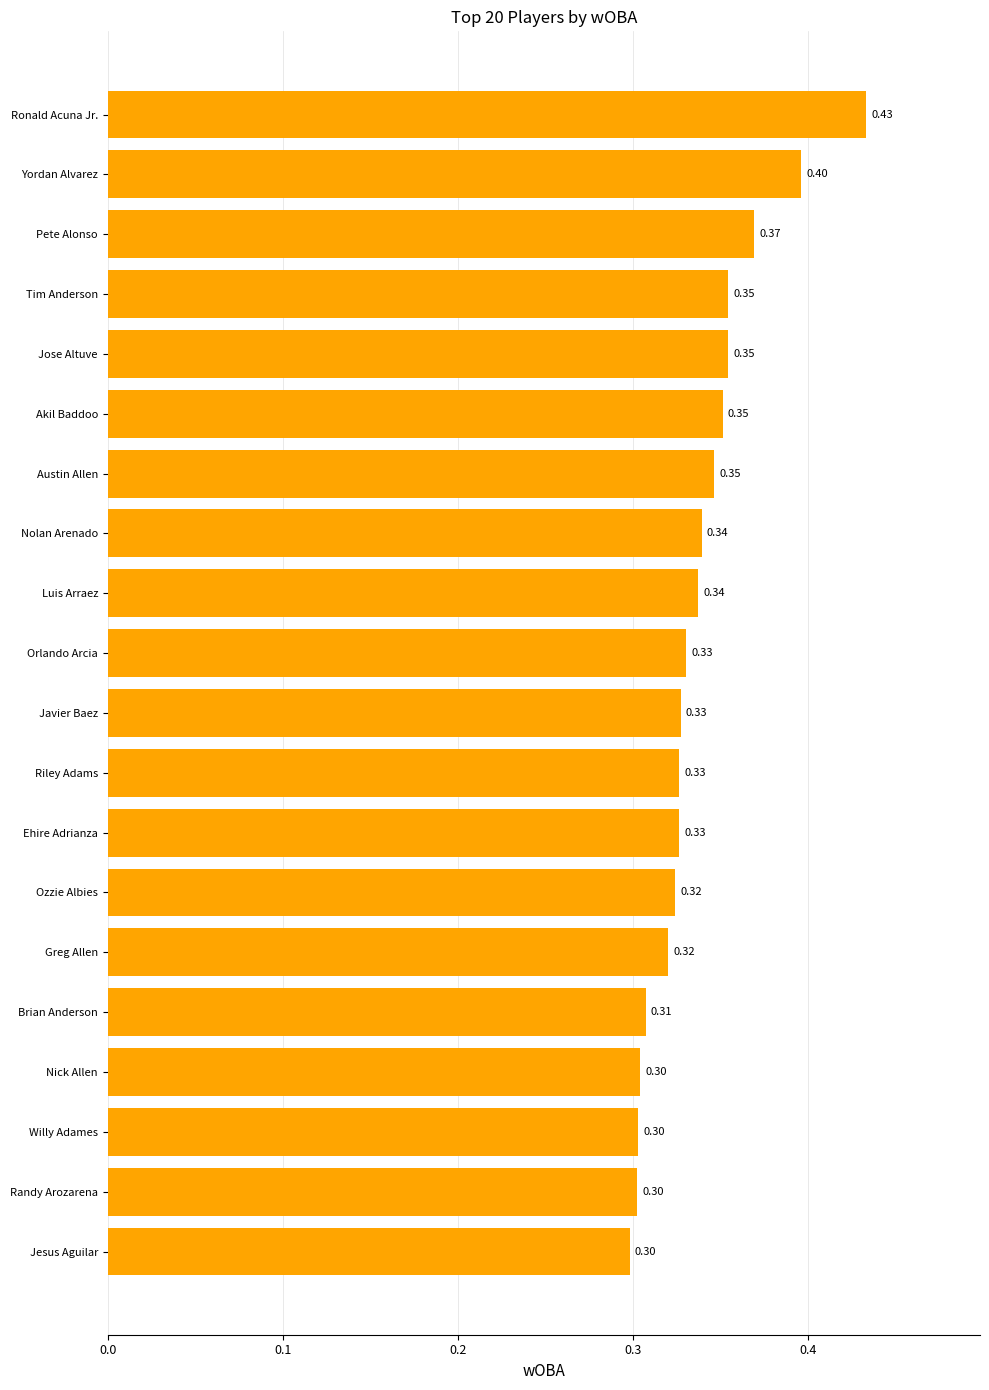

Does the chart contain stacked bars?

No